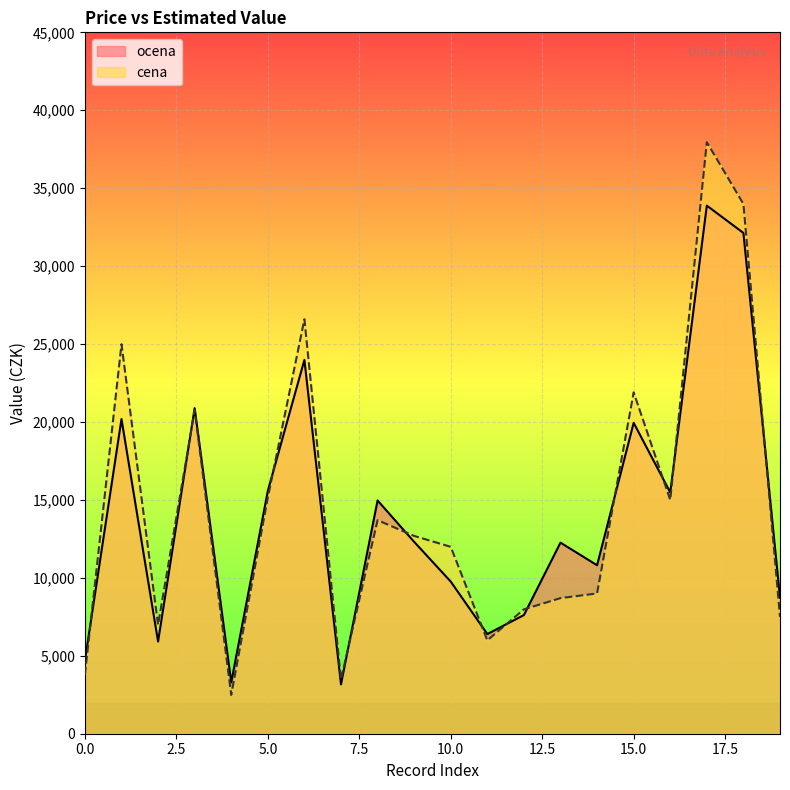

What is the maximum value shown in the chart?

37950.0